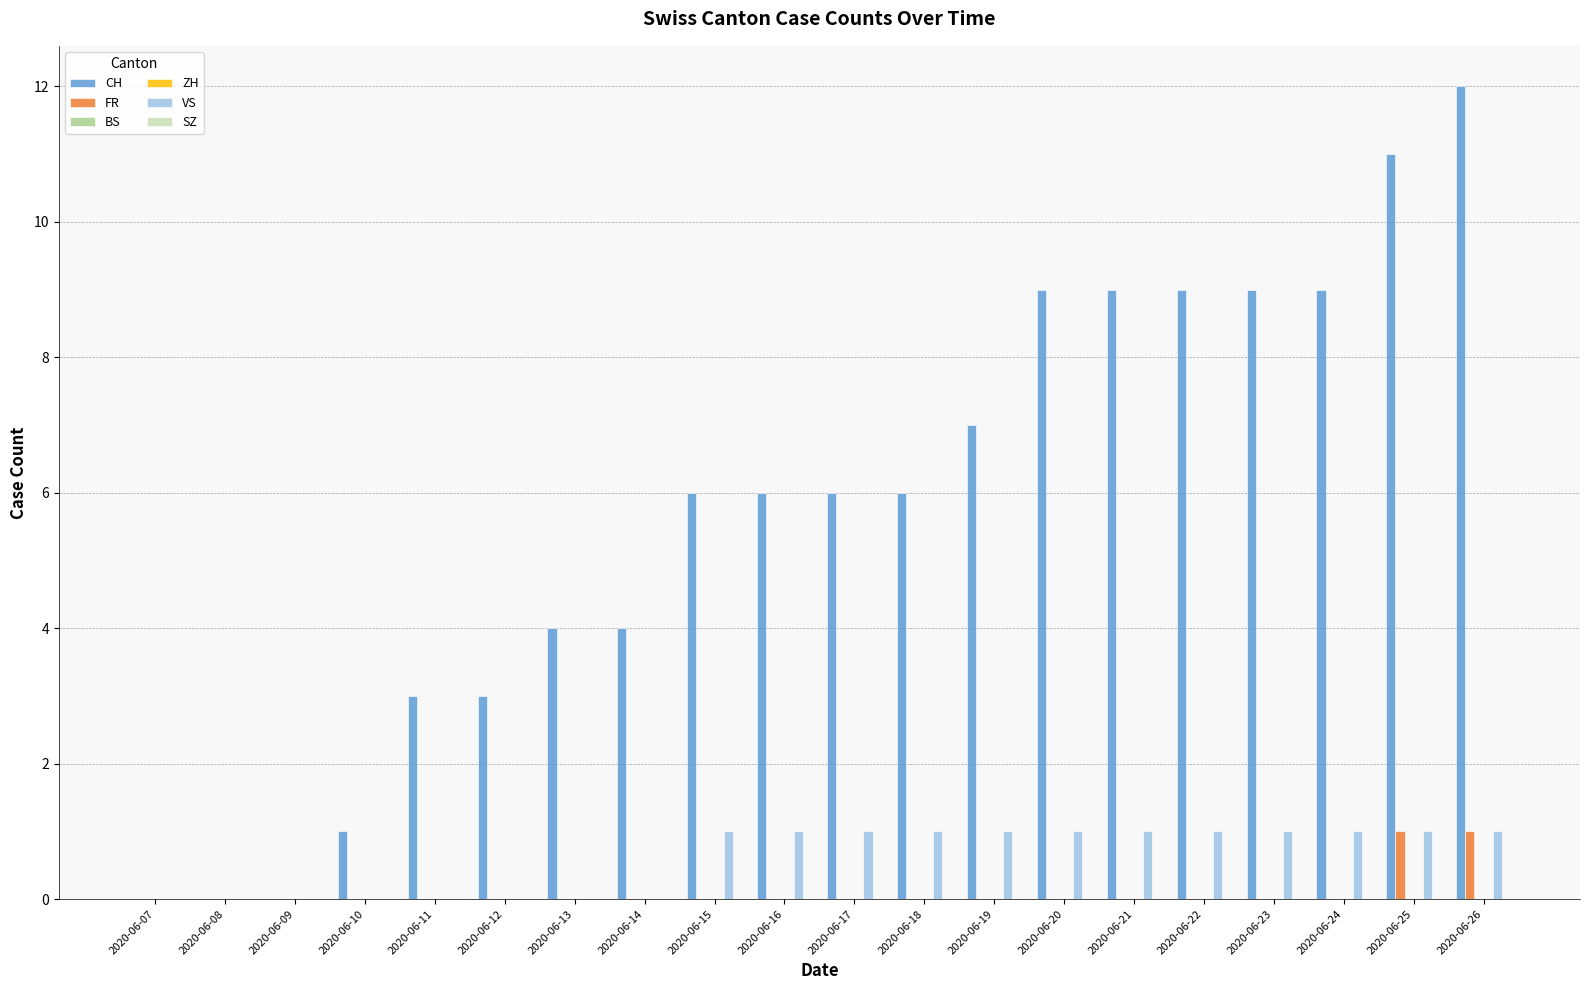

Count the number of data series in this chart.

6